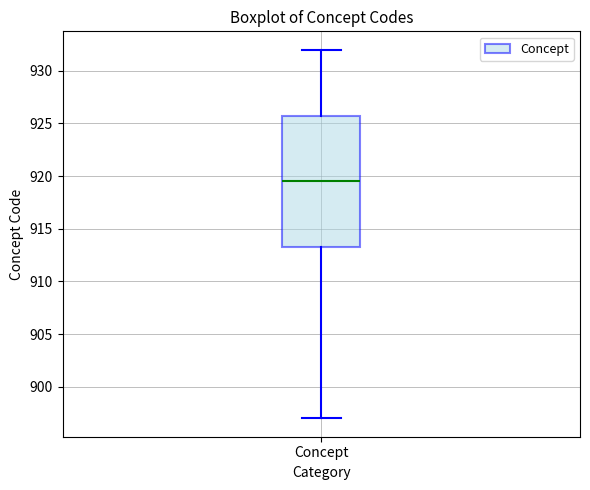

Transcribe this box plot: give where the median line is, the range the box spans, and where the two whiskers end, as read against the y-axis. The values are not printed on the chart, so give them approximately, as read against the axis.

median 919.5, box 913.5 to 926.0, whiskers 897.0 to 932.0